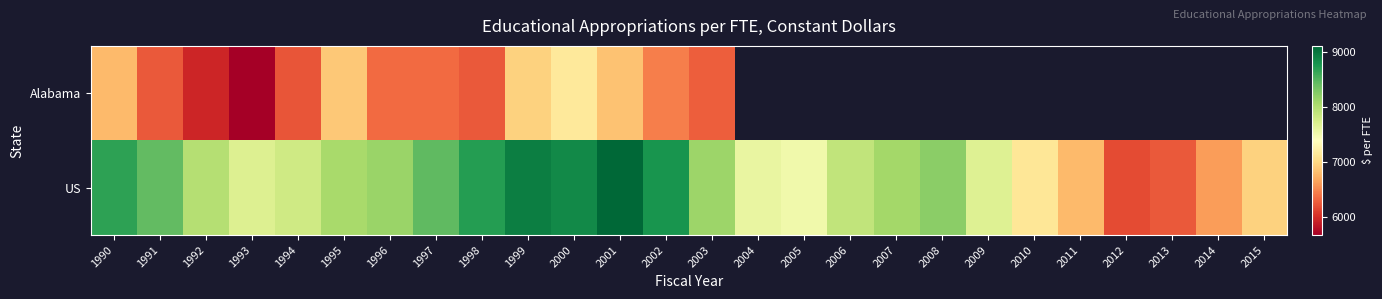

What is the greatest value displayed?

9120.0